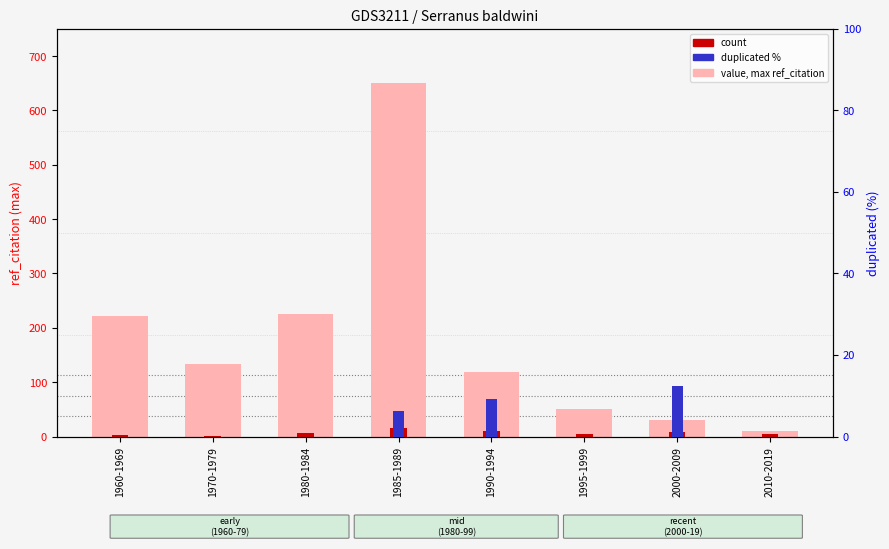

How many bars are there in each group?

3